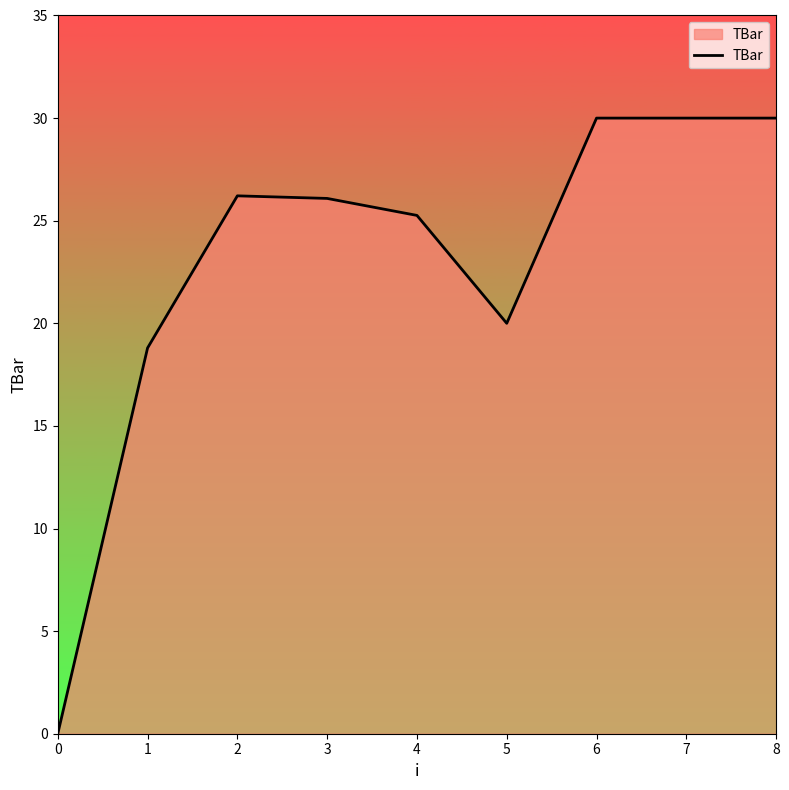

What is the greatest value displayed?

30.0